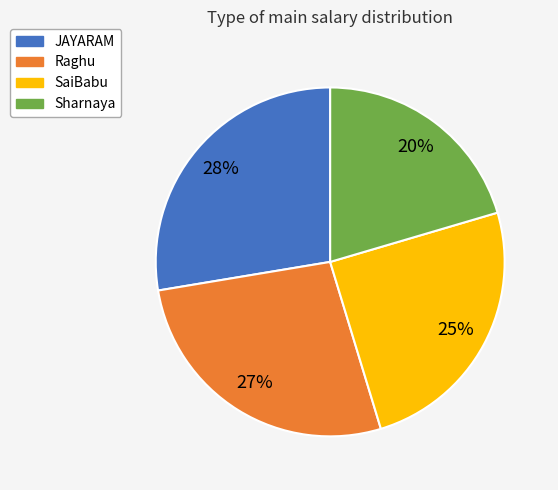

To the nearest percent, what is the difference between the Sharnaya and Raghu slice percentages?

7%